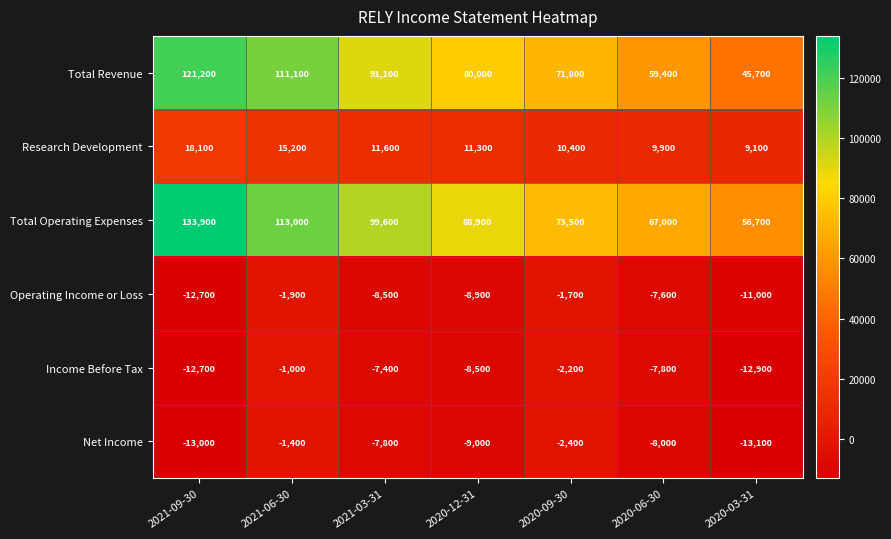

At which label does Net Income reach its peak?

2021-06-30